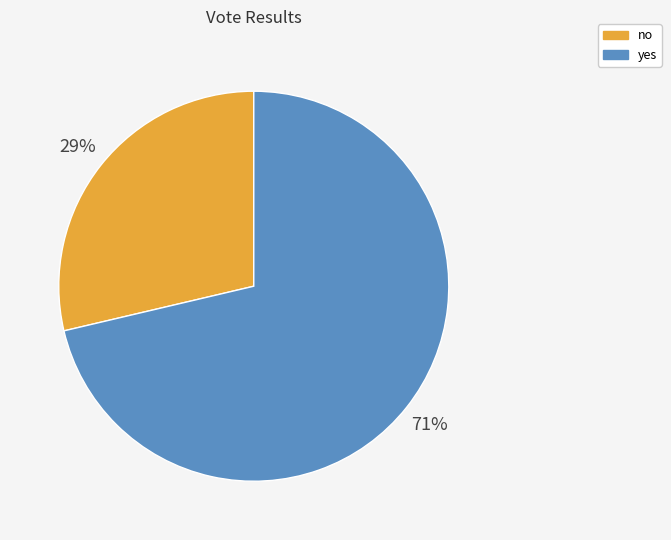

Is it true that yes is 78% of the pie?

False